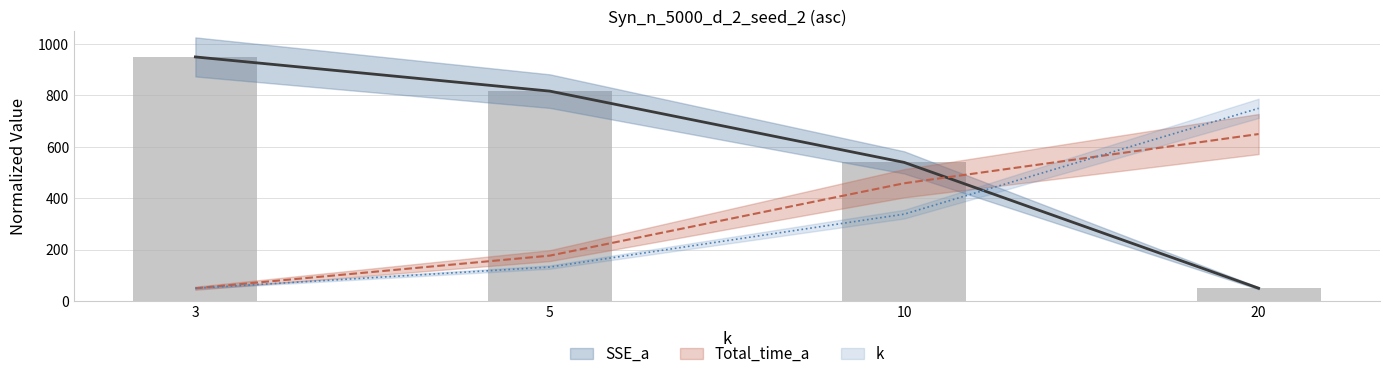

Is it true that SSE_a equals 539.6 at 10?

True